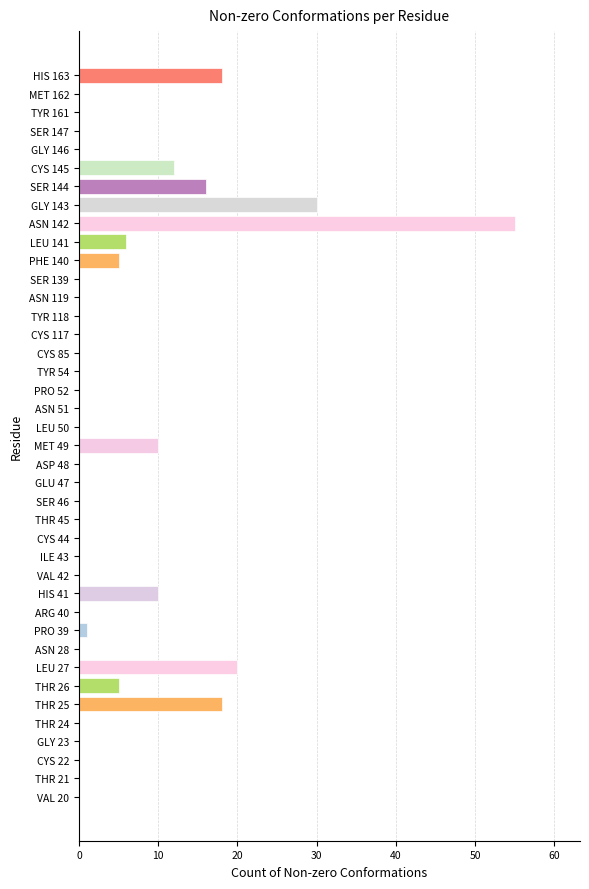

Between GLU 47 and LEU 141, which is larger?

LEU 141